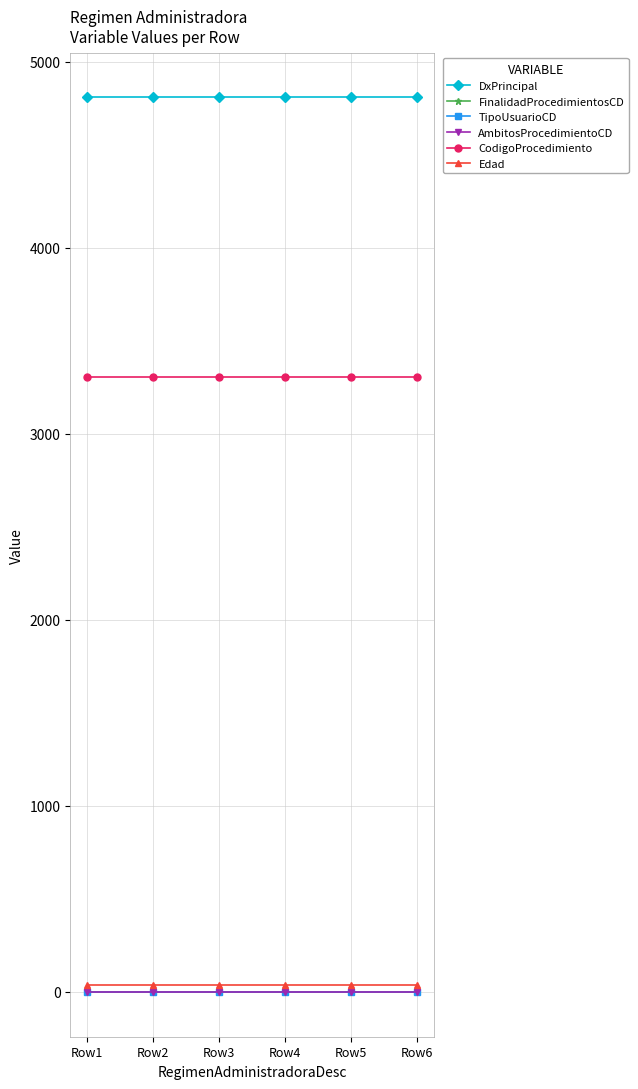

Is it true that CodigoProcedimiento equals 3305 at Row6?

True